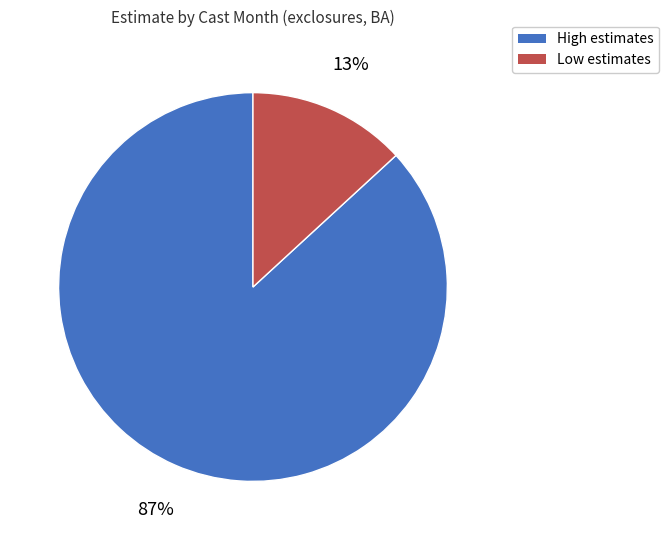

How many slices are in this pie chart?

2